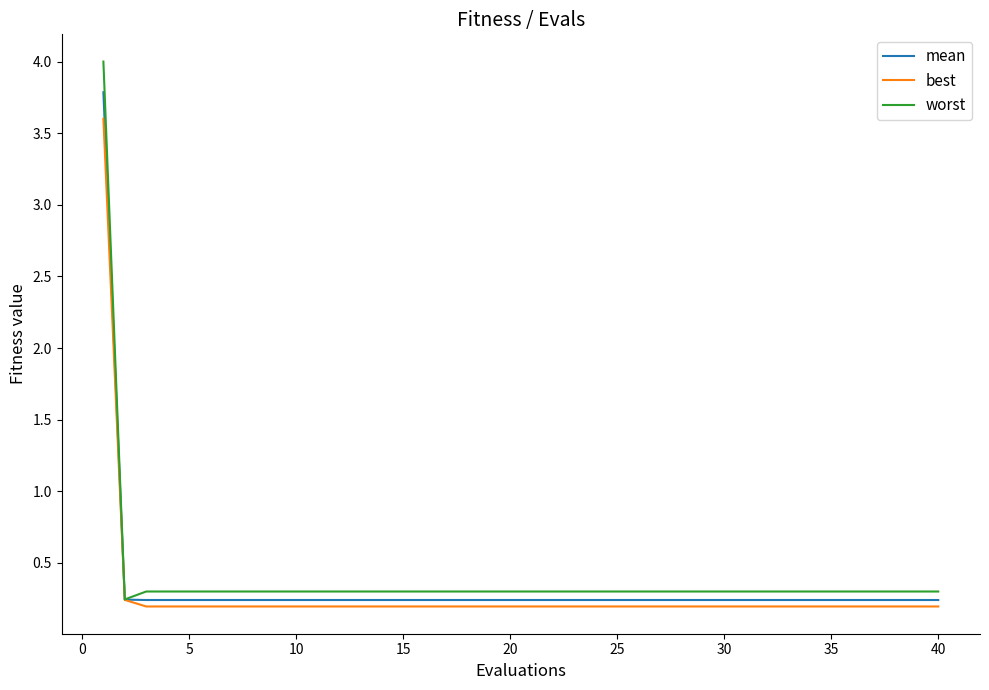

Rank the series by their maximum value, from highest to lowest.

worst, mean, best